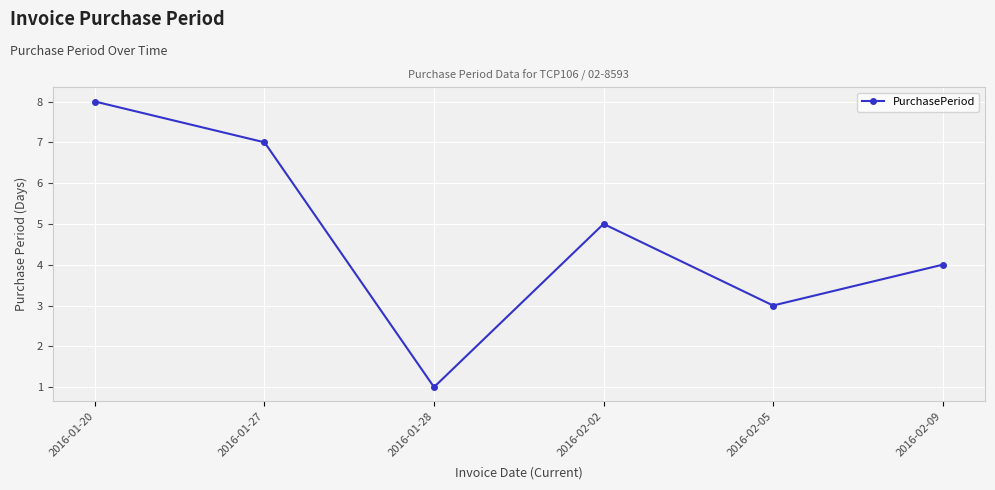

Where does the data first go above 5?

2016-01-20